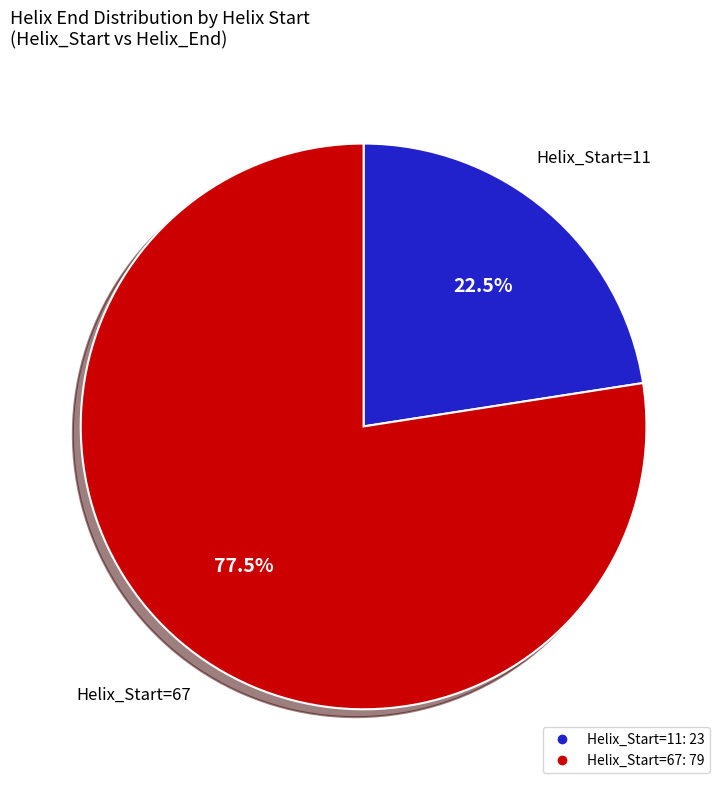

Is there a majority slice in this chart?

Yes